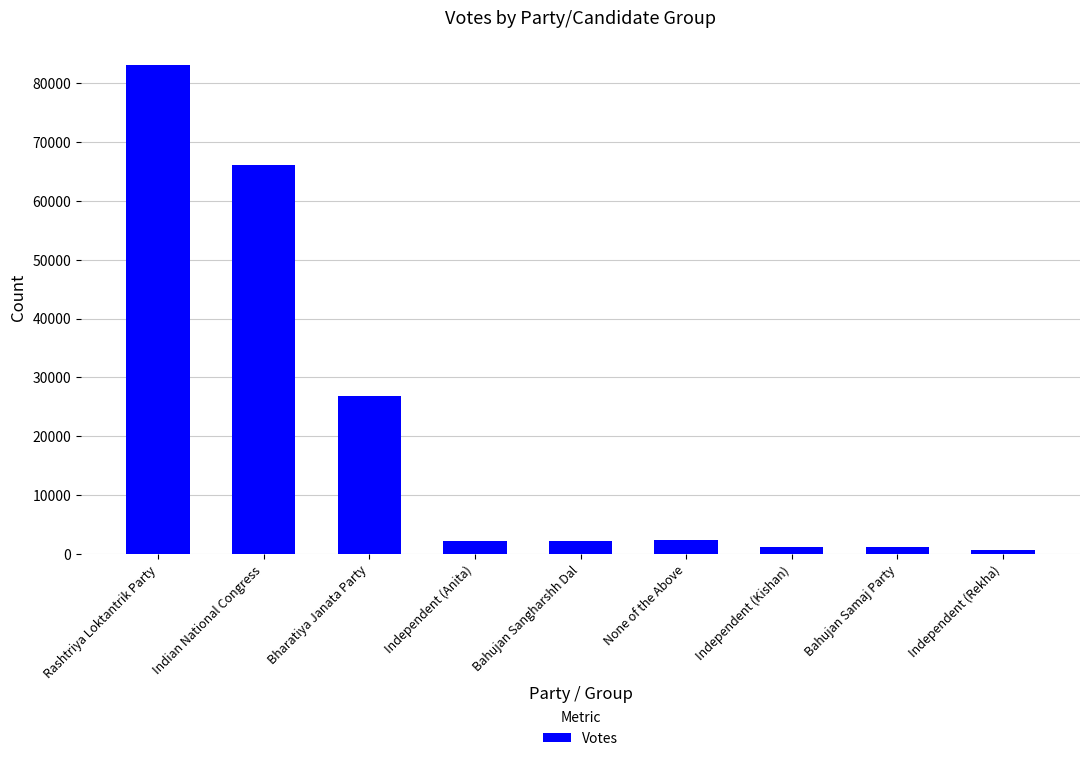

What is the label of the 6th bar from the right?

Independent (Anita)